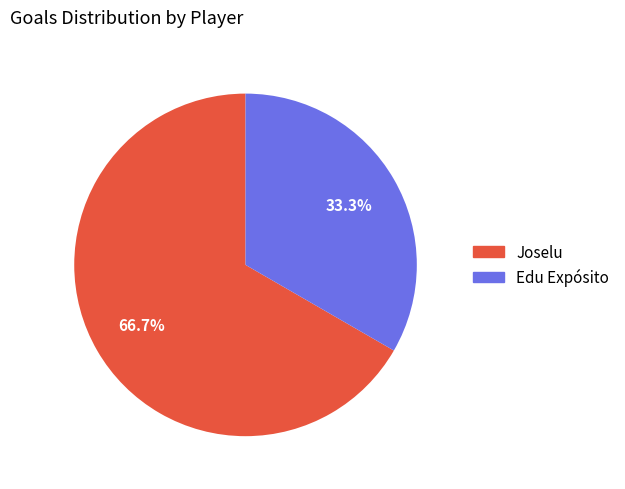

How many slices are in this pie chart?

2